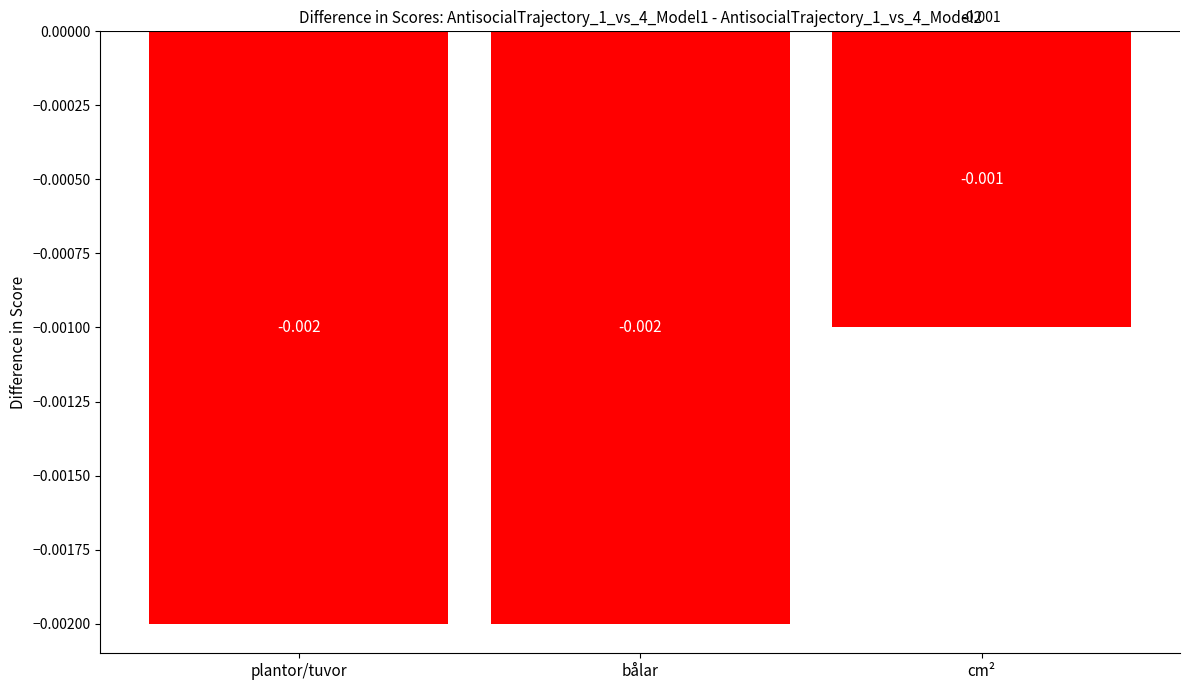

What position from the right is plantor/tuvor?

3